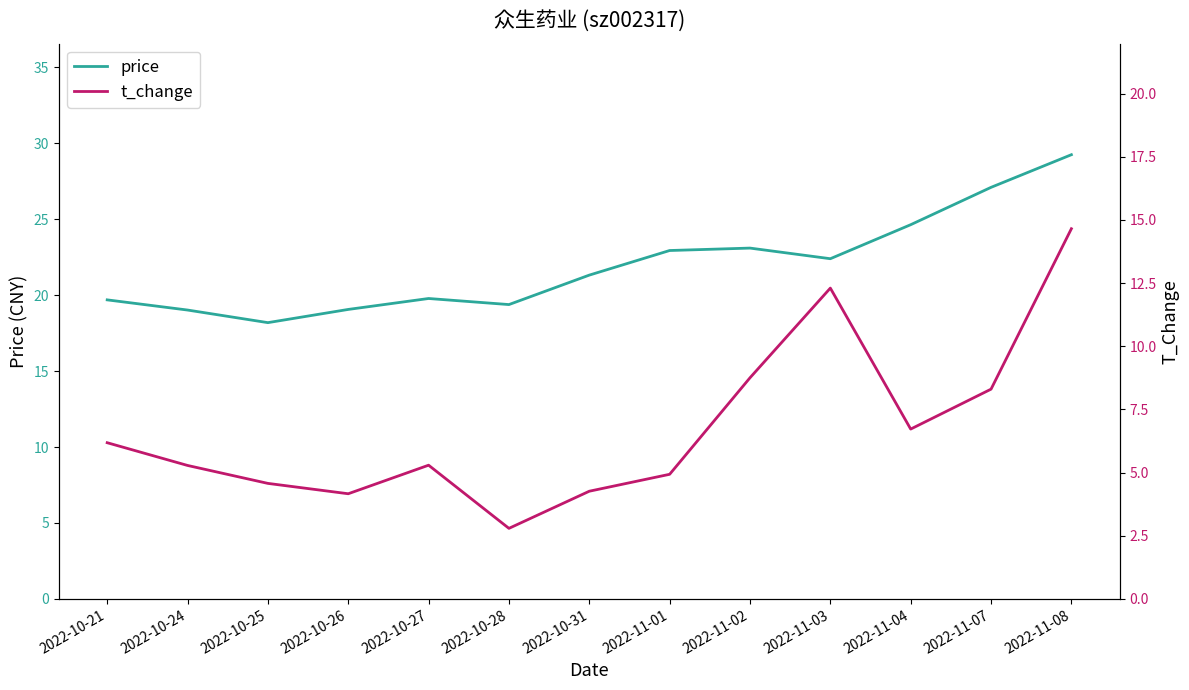

Which category has the lowest value across all series?

2022-10-28